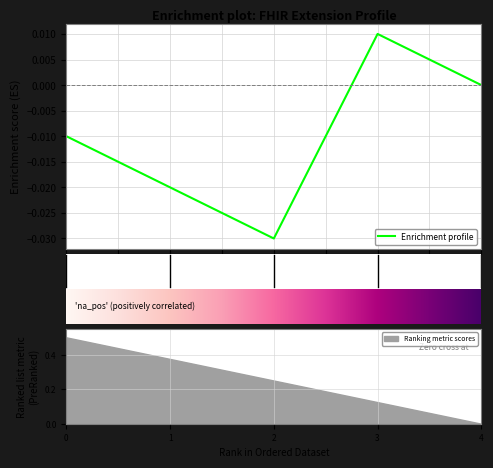

True or false: Ranking metric scores has a value of 0.4 at 2.

False